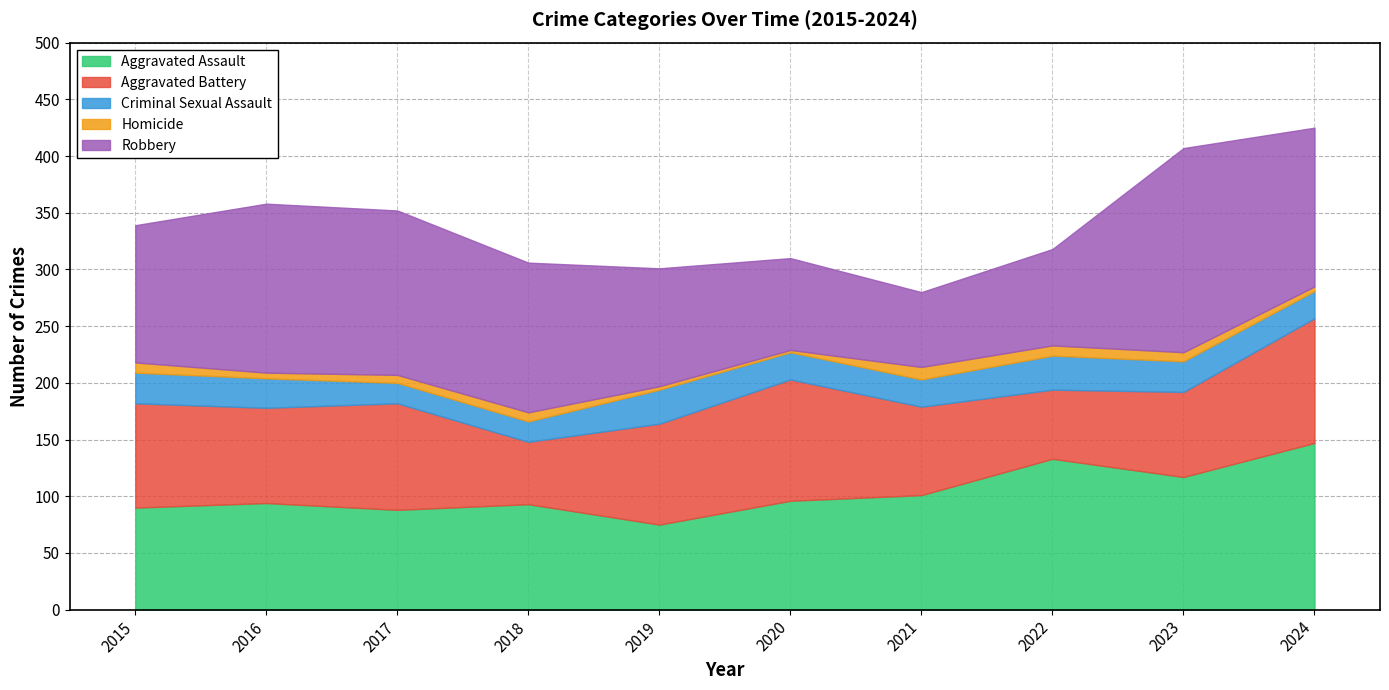

True or false: Criminal Sexual Assault has more than 1 points higher than both neighbors.

True